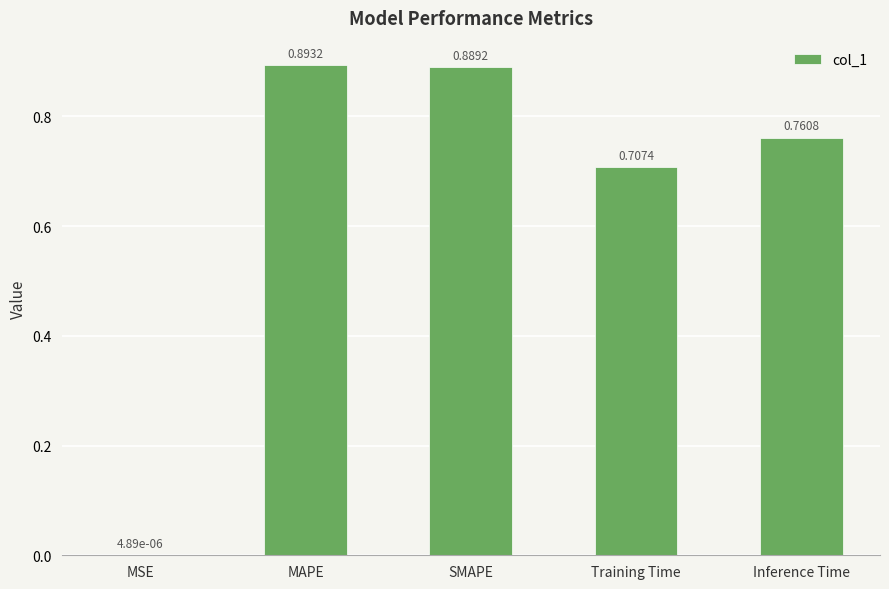

What is the change in value from SMAPE to Inference Time?

-0.1